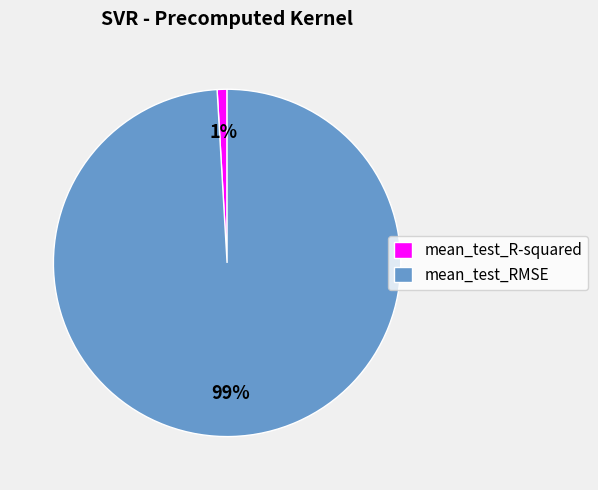

Between mean_test_RMSE and mean_test_R-squared, which is larger?

mean_test_RMSE